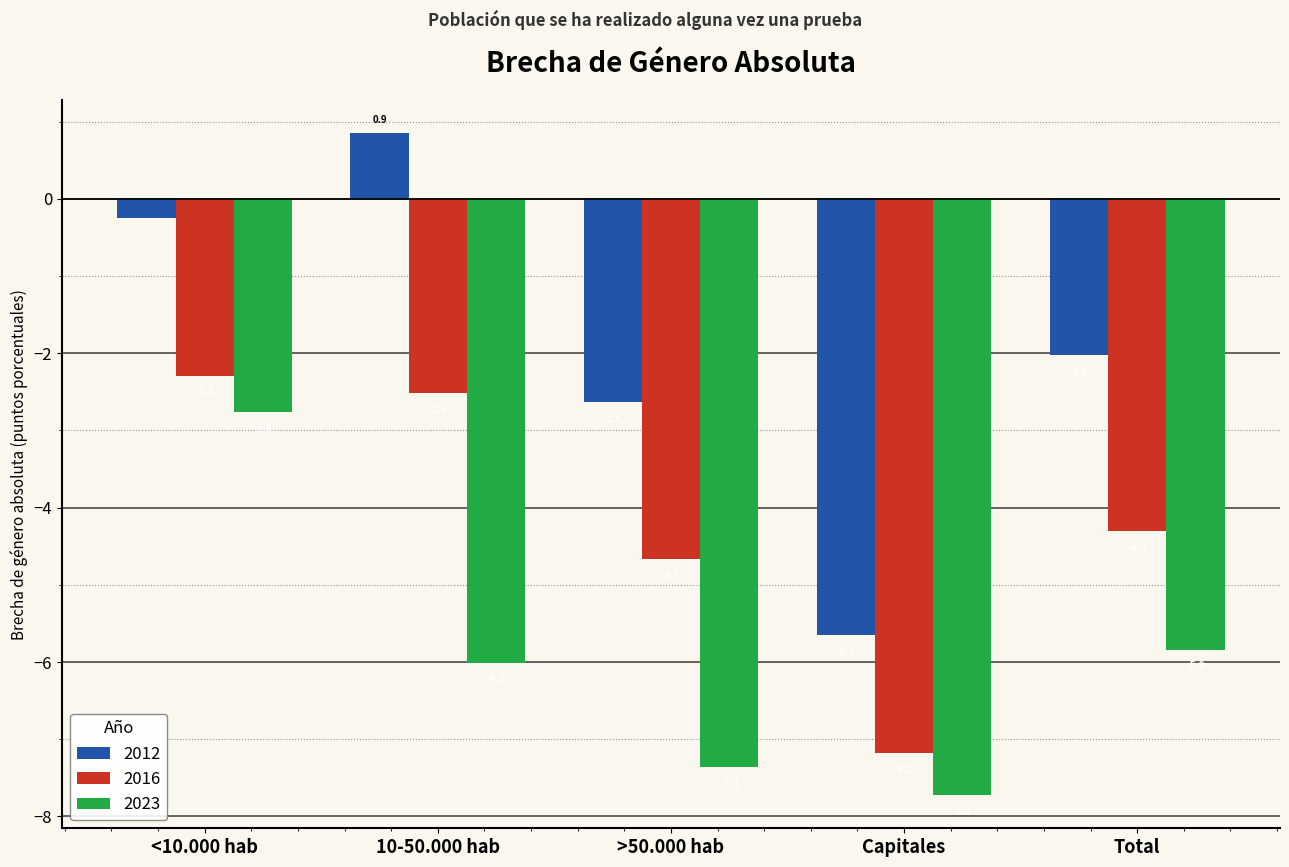

List the labels in order of 2012 value, largest first.

10-50.000 hab, <10.000 hab, Total, >50.000 hab, Capitales